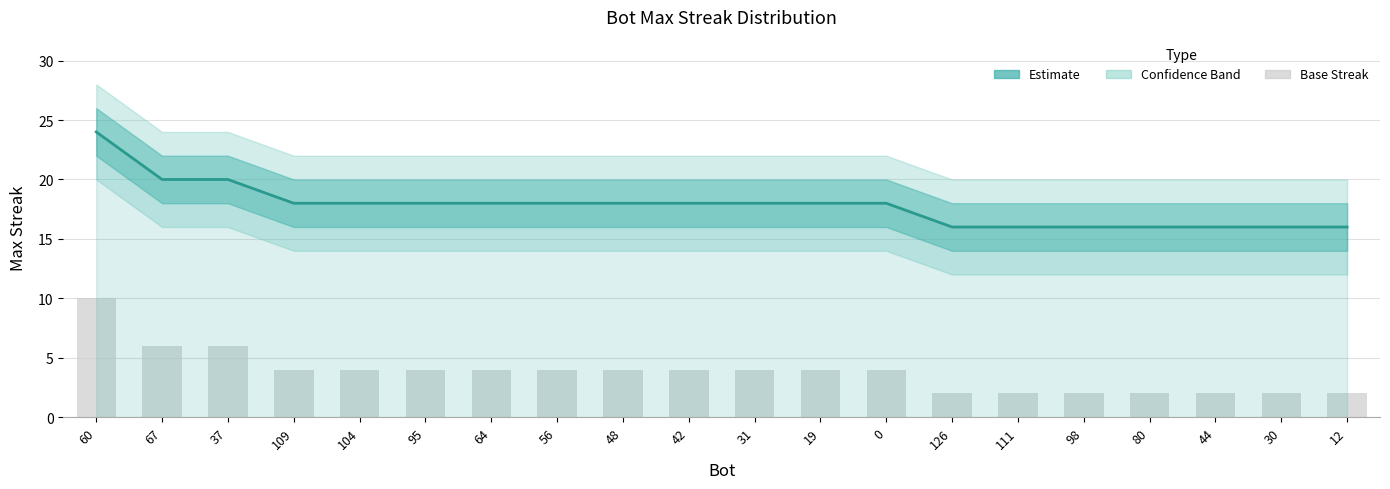

Read the value at 80.

16